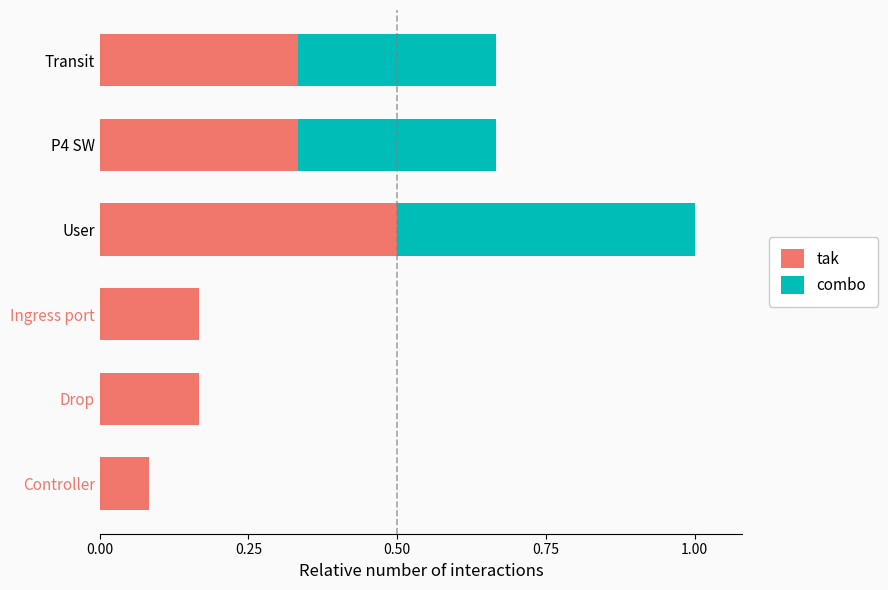

Is it true that tak equals 0.5 at Transit?

False